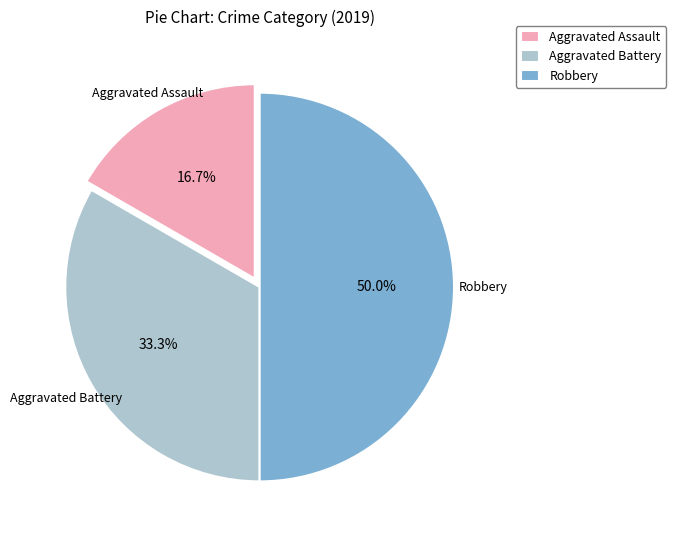

Which category has the smallest portion of the pie?

Aggravated Assault